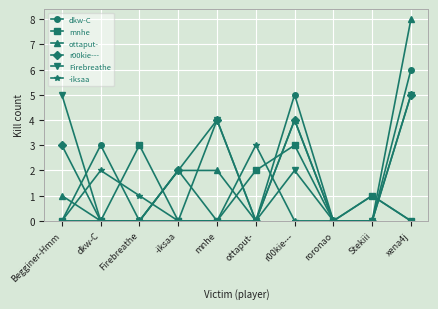

Which series has the widest spread of values?

ottaput-